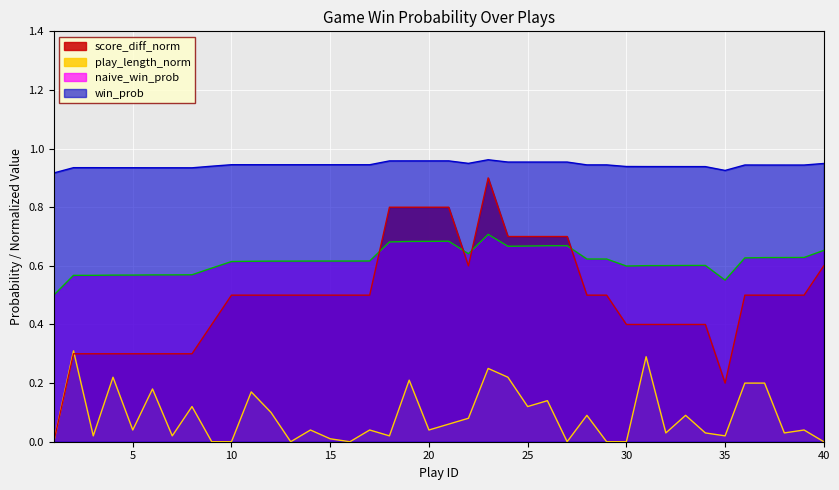

True or false: win_prob has a value of 1.7 at 40.

False